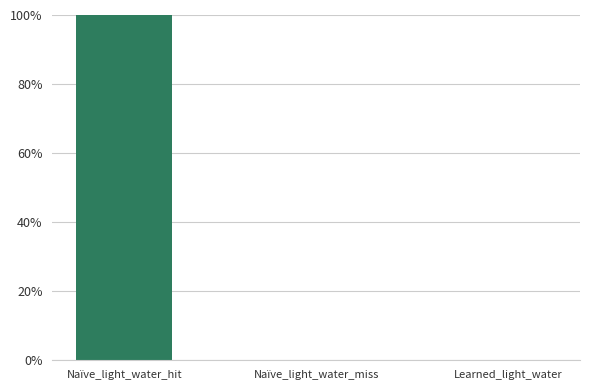

True or false: the data shows -1 at Naïve_light_water_miss.

False